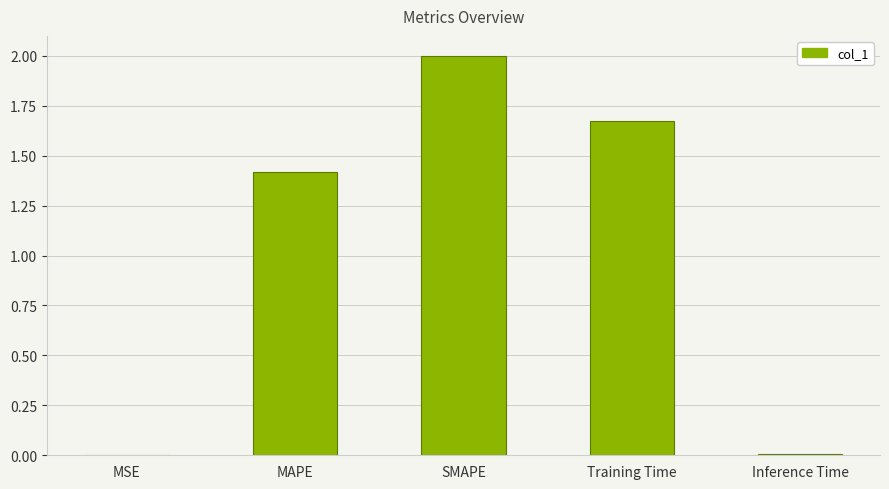

Which label corresponds to the largest value in the chart?

SMAPE